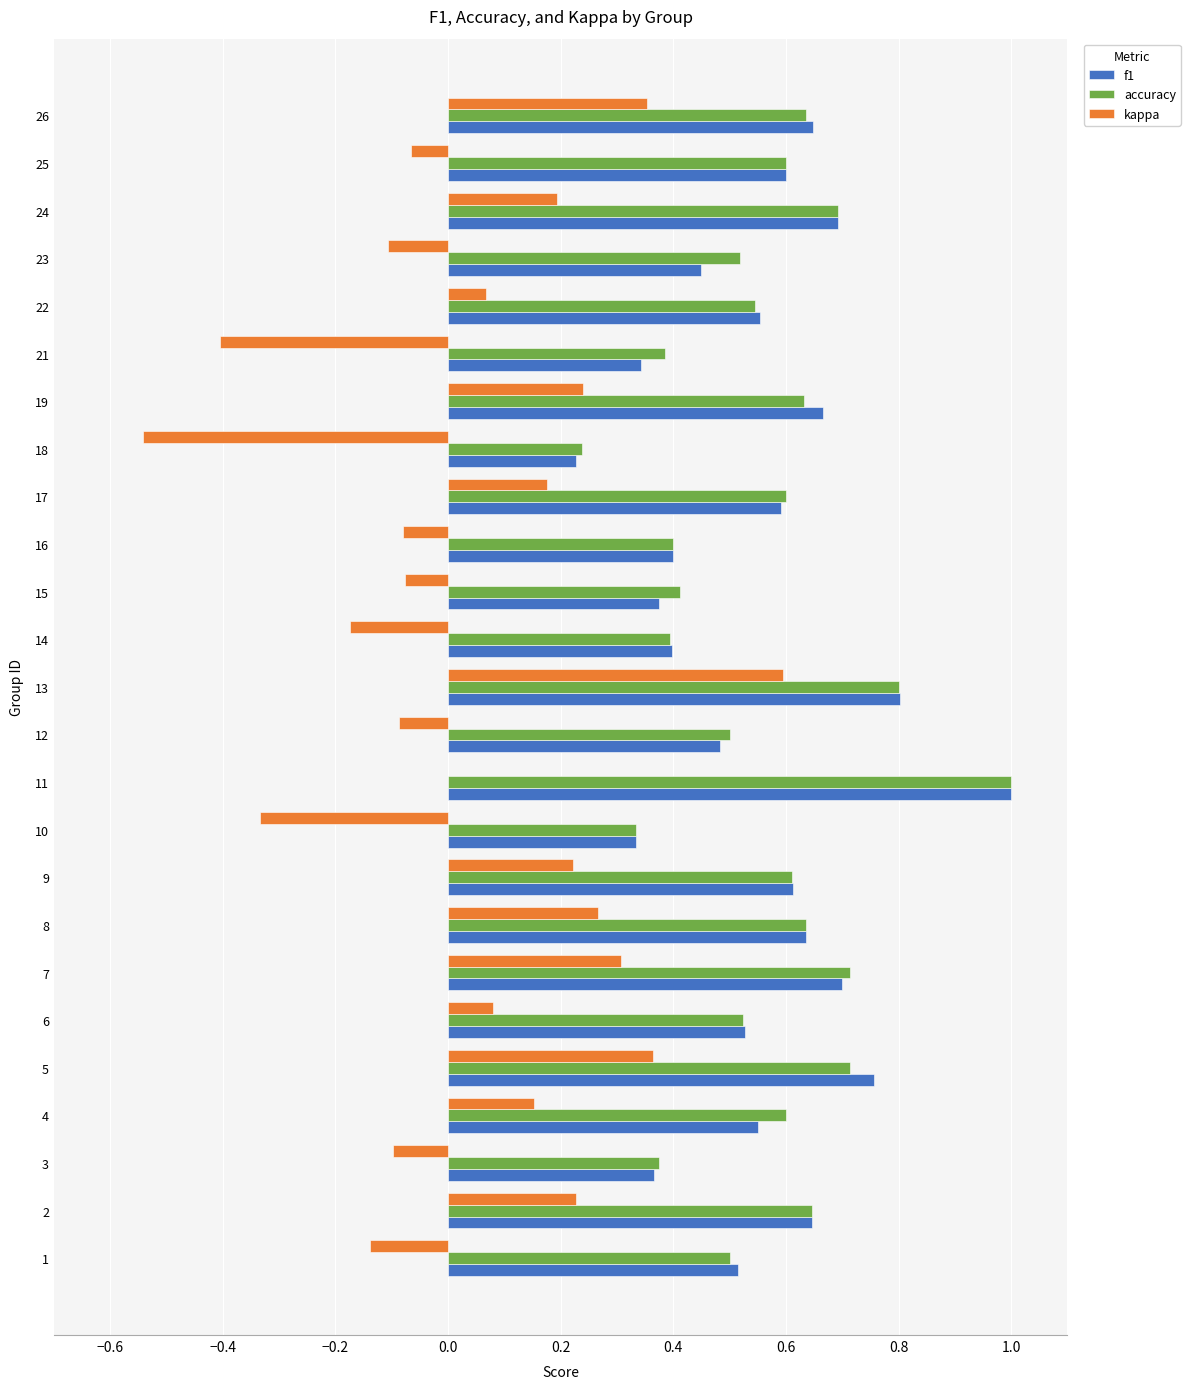

What is the sum of the f1 values at 22 and 10?

0.9